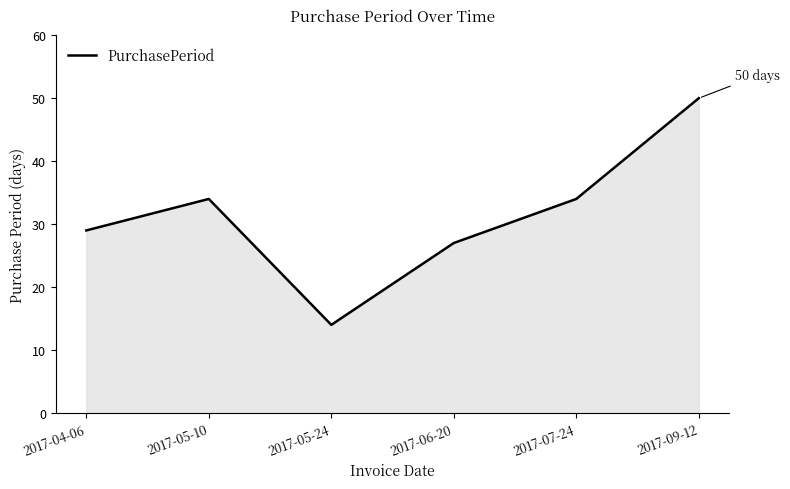

Which category has the lowest value across all series?

2017-05-24